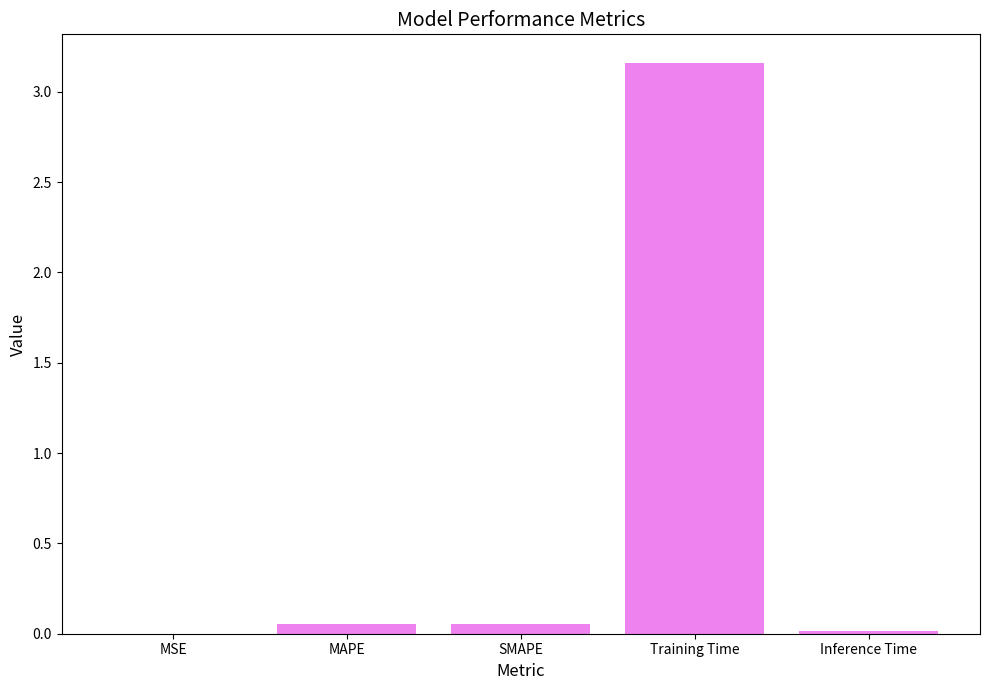

Which label corresponds to the largest value in the chart?

Training Time